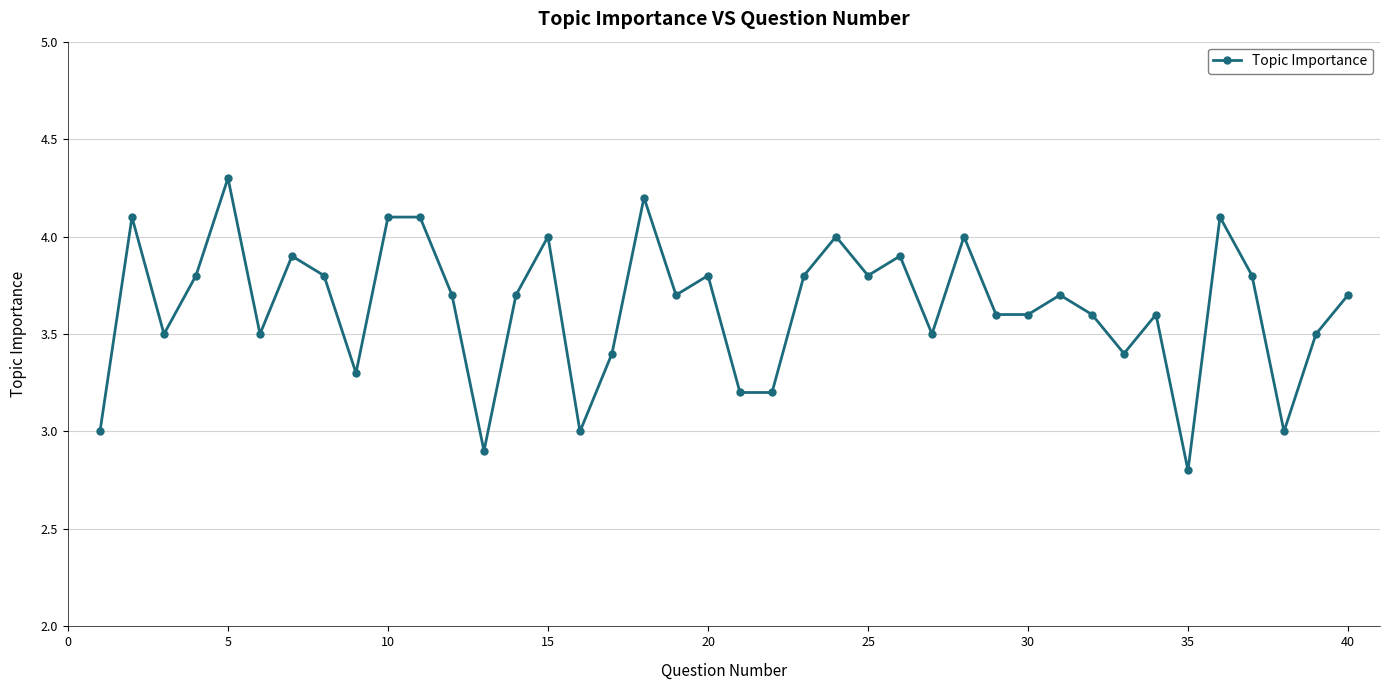

Does the chart display data point markers on the line(s)?

Yes